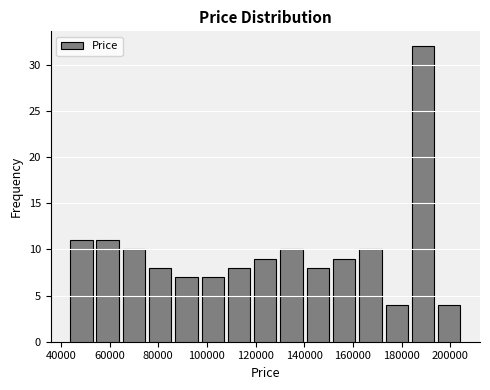

What is the height of the bar covering 161800 to 172600 on the x-axis? Neither the bar edges nor the heights are printed on the chart, so give them approximately, as read against the axes.

10